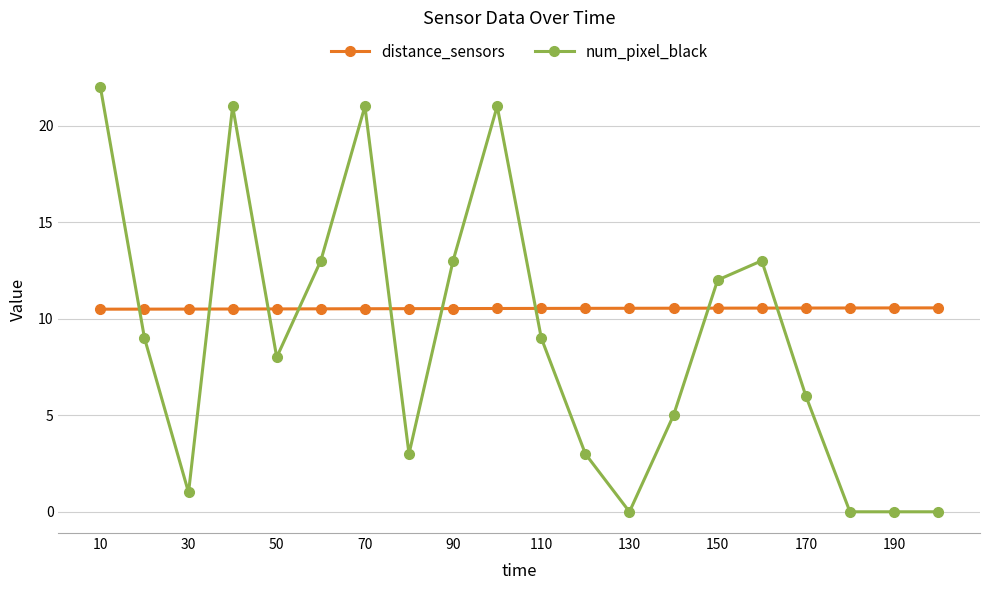

How many lines are shown in the chart?

2